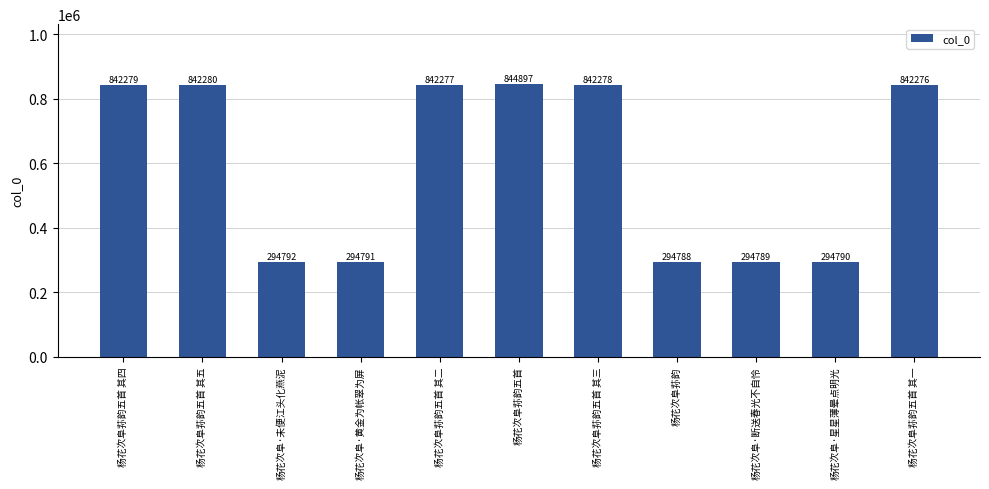

Rank the categories by value from lowest to highest.

杨花次阜荪韵, 杨花次阜·断送春光不自怜, 杨花次阜·星星薄晕点明光, 杨花次阜·黄金为帐翠为屏, 杨花次阜·未便江头化燕泥, 杨花次阜荪韵五首 其一, 杨花次阜荪韵五首 其二, 杨花次阜荪韵五首 其三, 杨花次阜荪韵五首 其四, 杨花次阜荪韵五首 其五, 杨花次阜荪韵五首